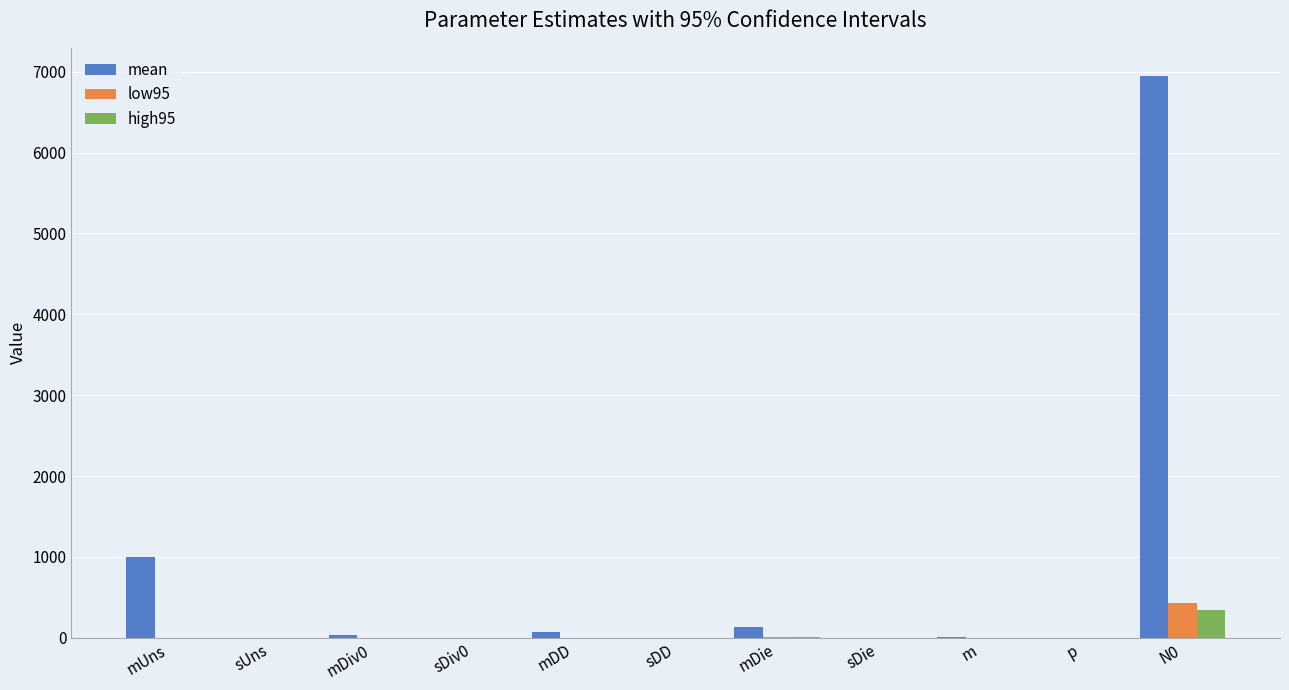

Which series has the largest total across all categories?

mean